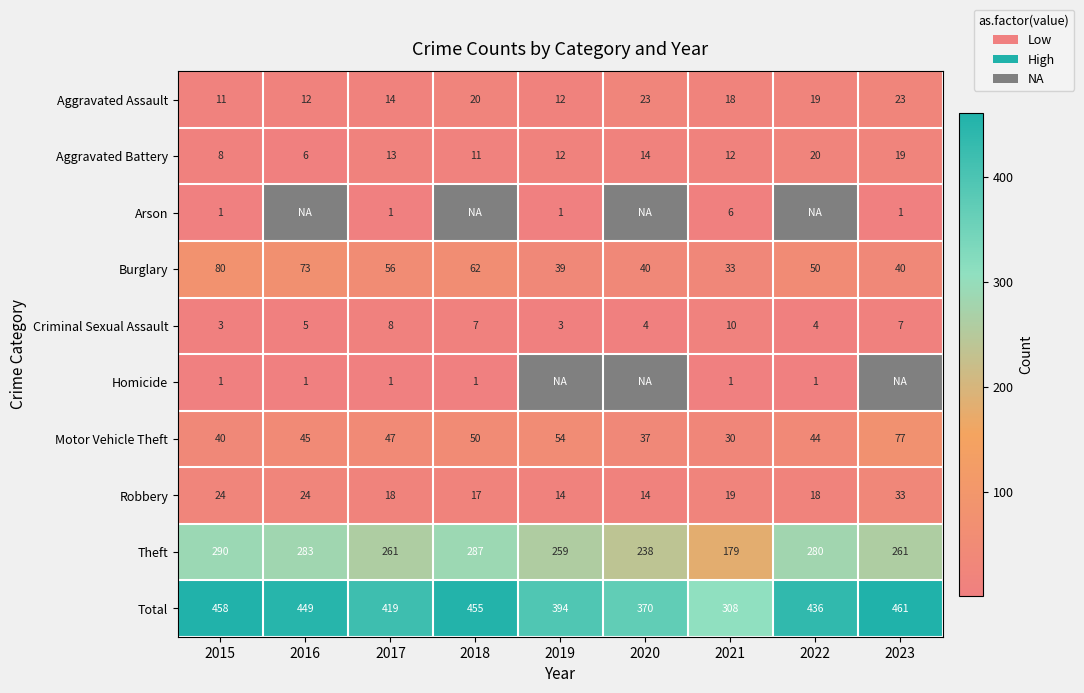

What is the smallest value displayed?

1.0